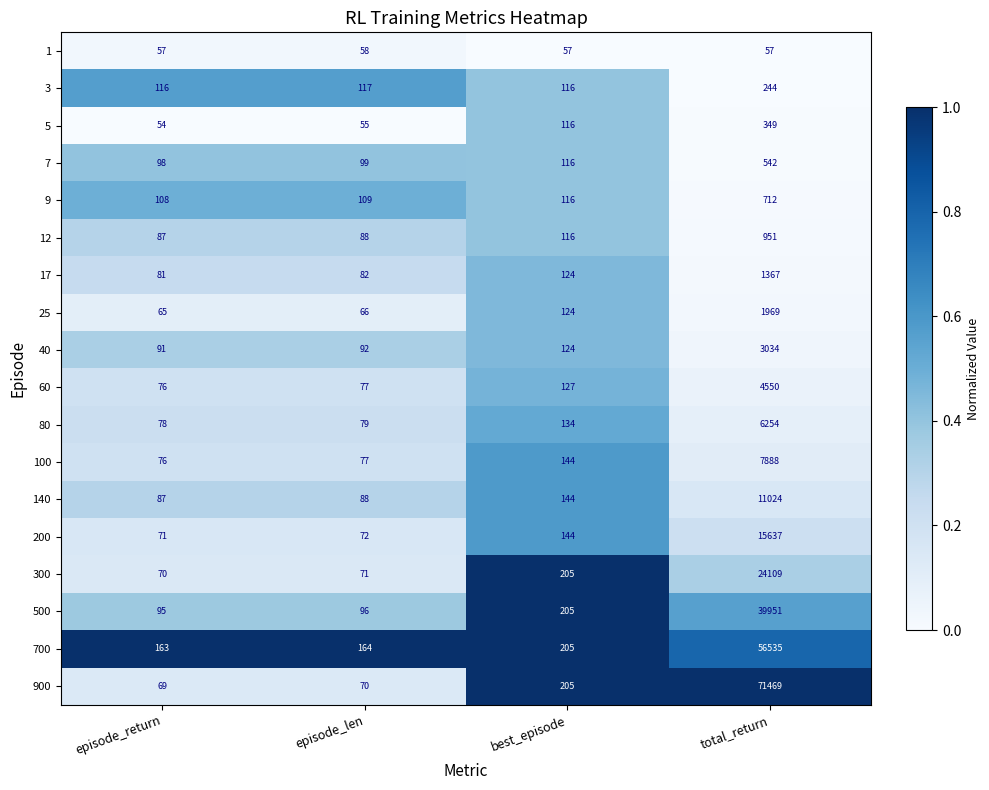

What is the average value of the 7 series?

214